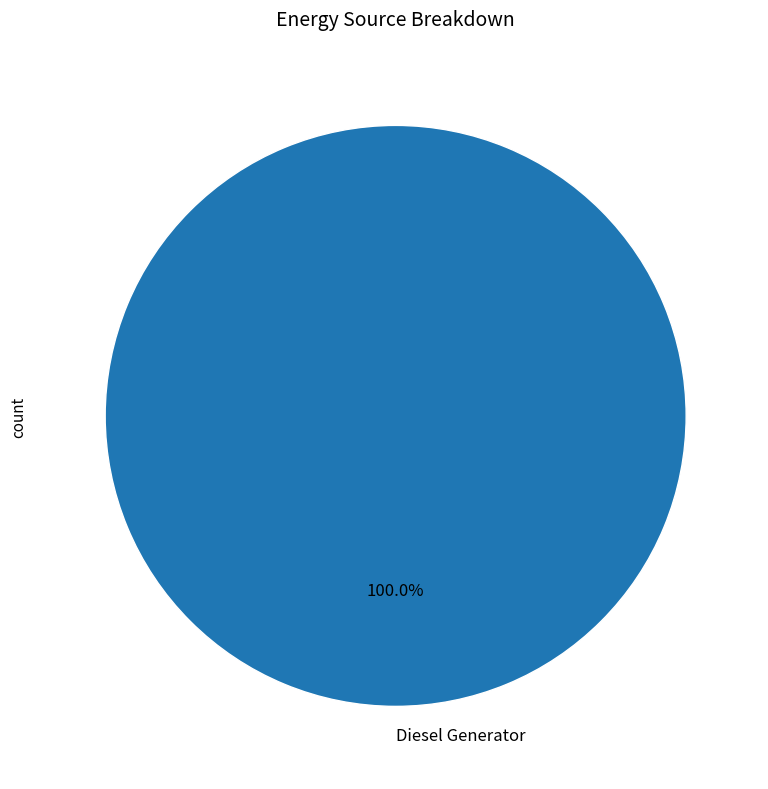

Rank the categories by value from highest to lowest.

Diesel Generator